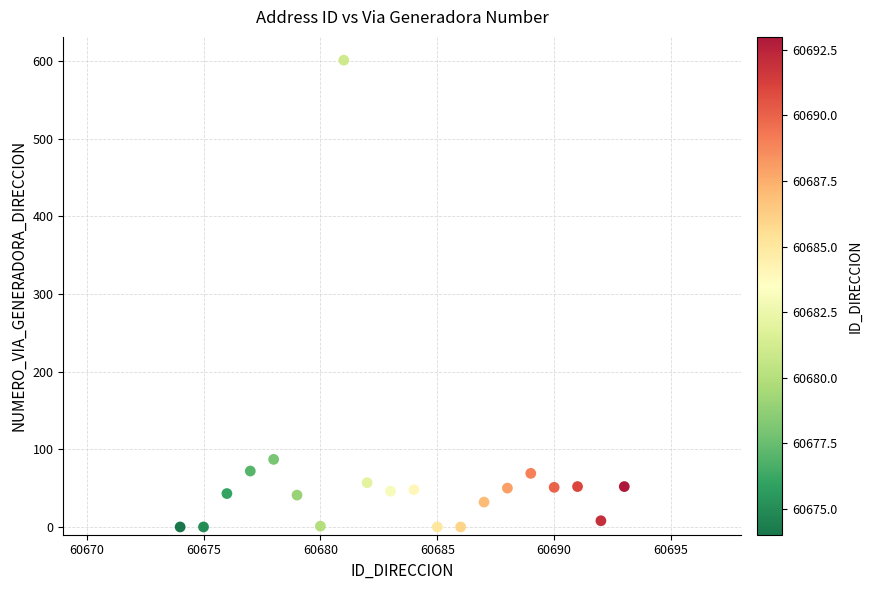

What is the range of X values (max minus min)?

19